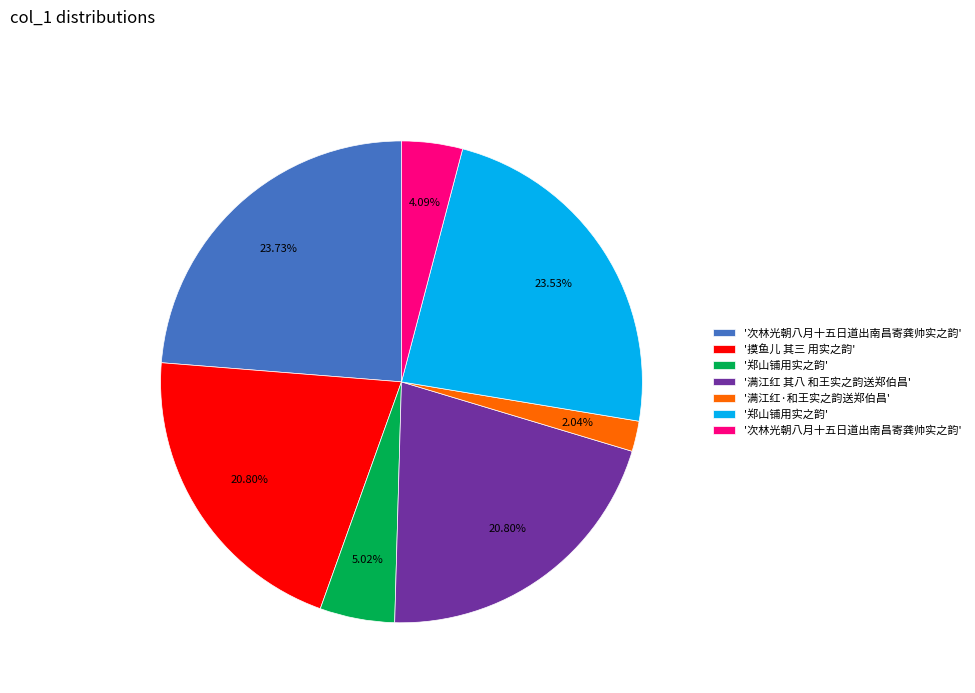

Is there a majority slice in this chart?

No